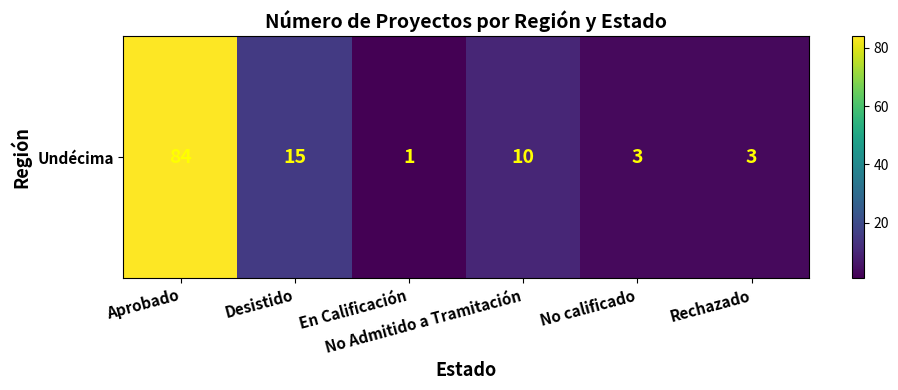

What value does the data have at En Calificación?

1